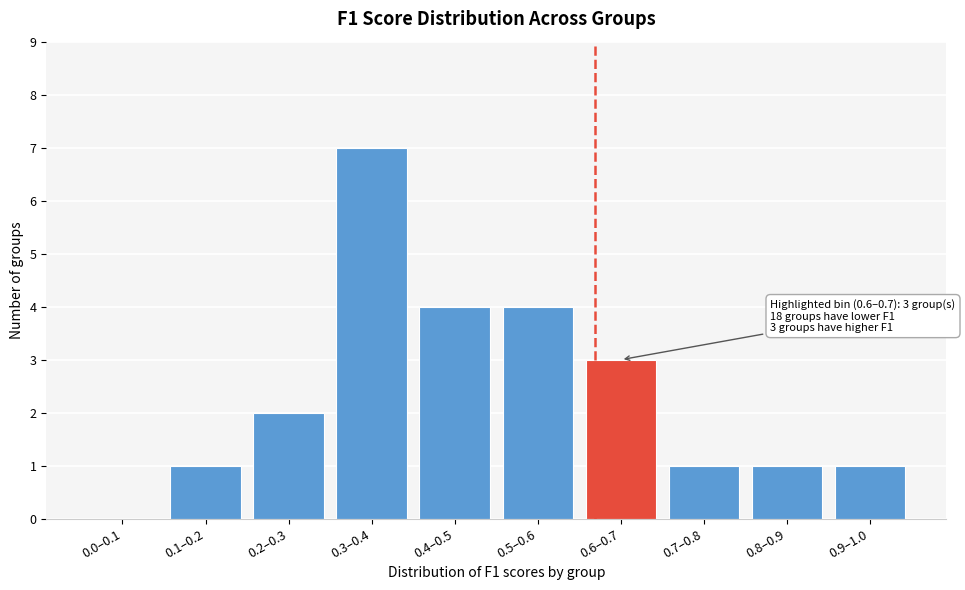

Reading left to right, transcribe all the data shown in this chart.

0.0–0.1=0	0.1–0.2=1	0.2–0.3=2	0.3–0.4=7	0.4–0.5=4	0.5–0.6=4	0.6–0.7=3	0.7–0.8=1	0.8–0.9=1	0.9–1.0=1